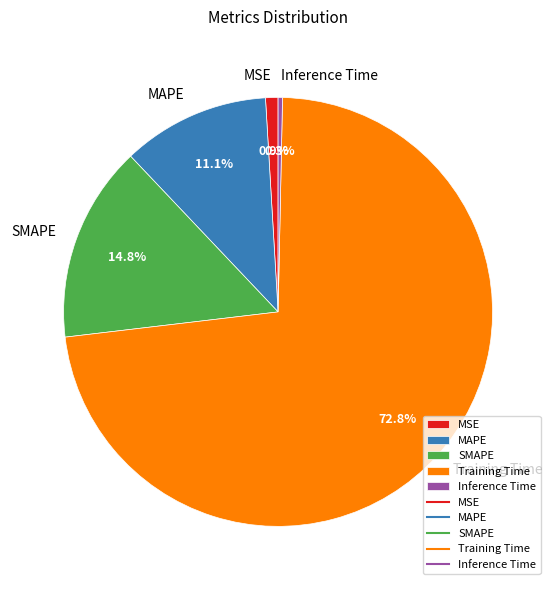

Rank the categories by value from lowest to highest.

Inference Time, MSE, MAPE, SMAPE, Training Time